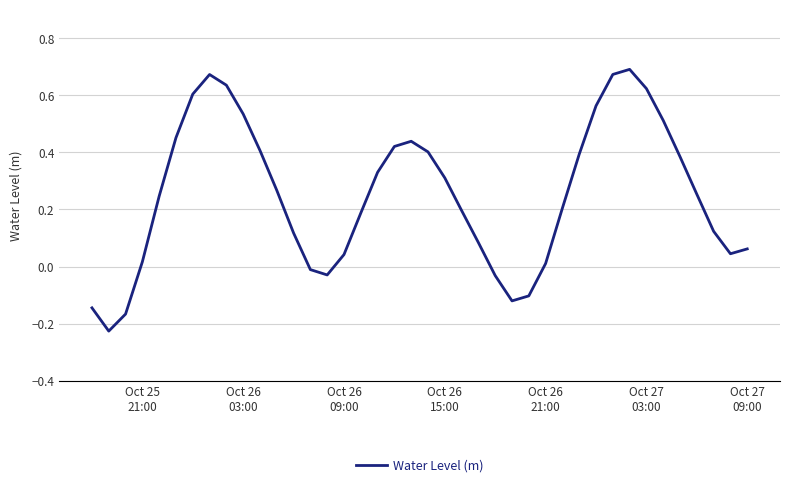

Is this an area chart (filled region under the line)?

No